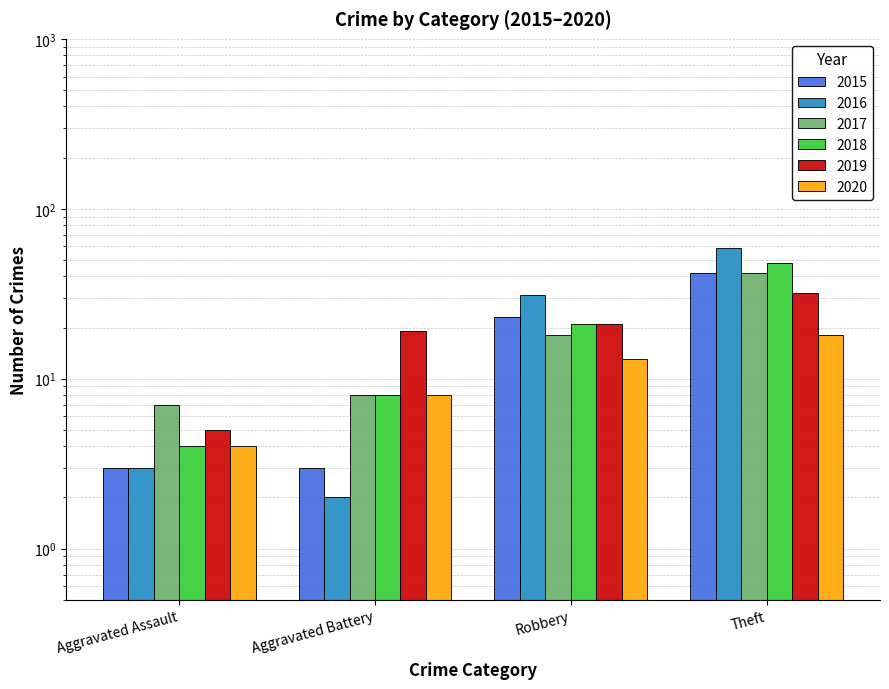

What is the label of the 3rd bar from the left?

Robbery